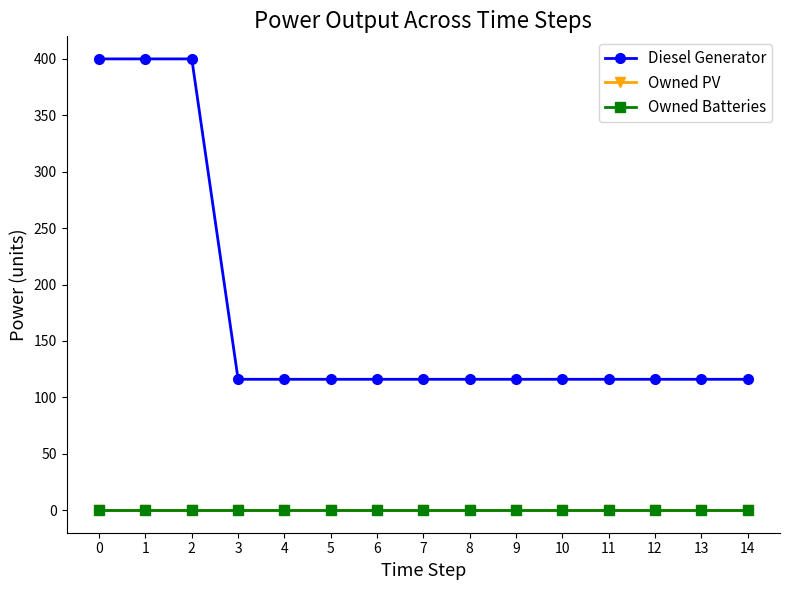

Is this an area chart (filled region under the line)?

No